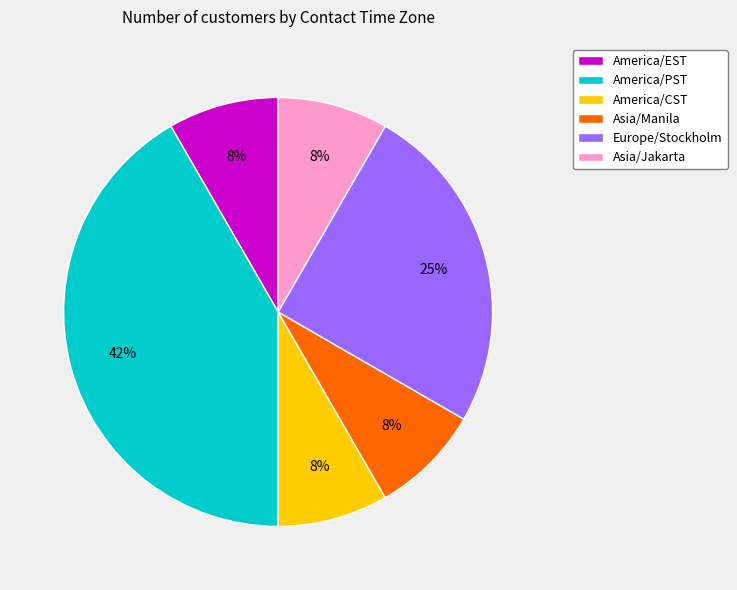

Which slice is the largest?

America/PST